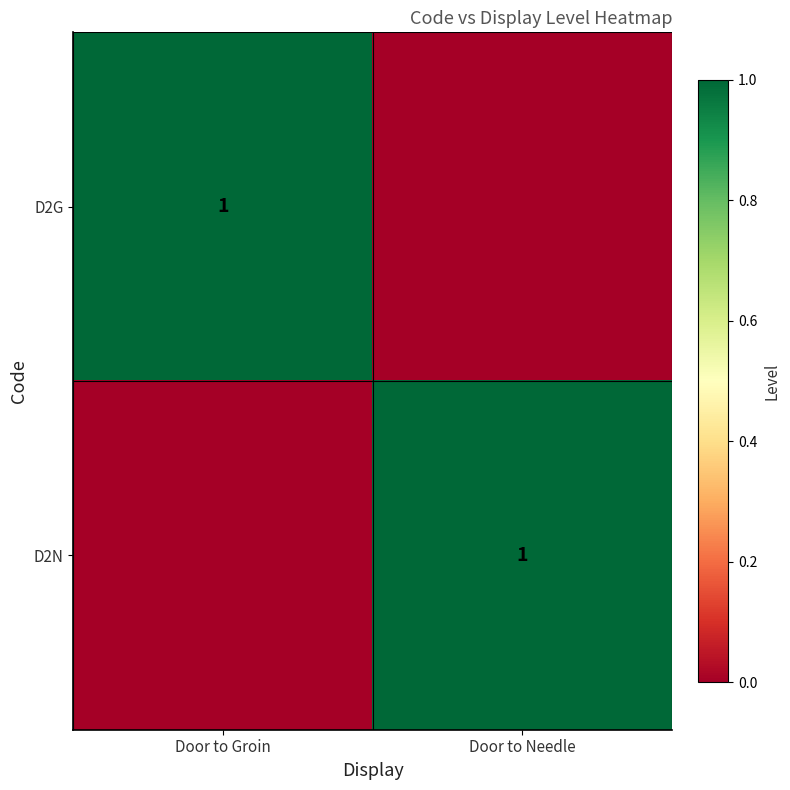

At which category is the sum across all series the highest?

Door to Groin